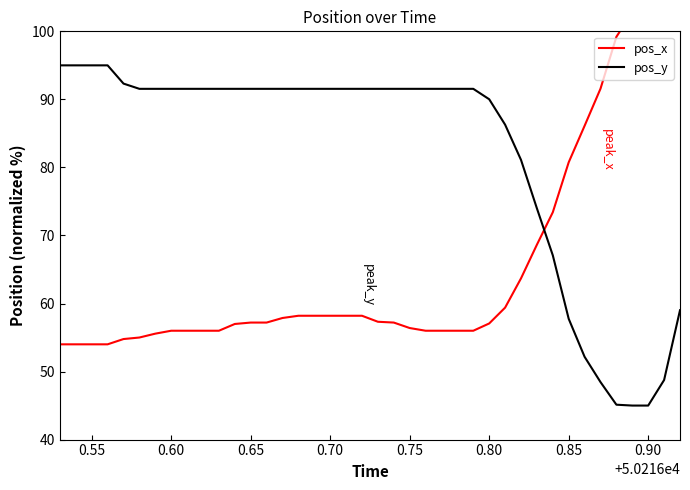

What is the value of the pos_y point at the 28th from the left?

90.0